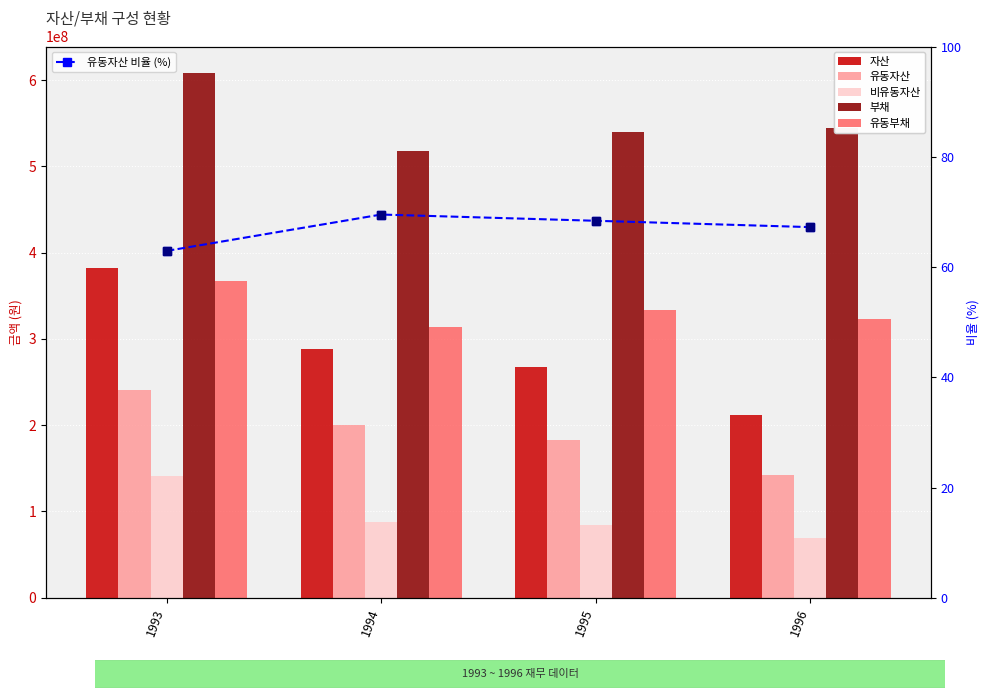

List the series in order of their peak value, lowest first.

유동자산 비율 (%), 비유동자산, 유동자산, 유동부채, 자산, 부채